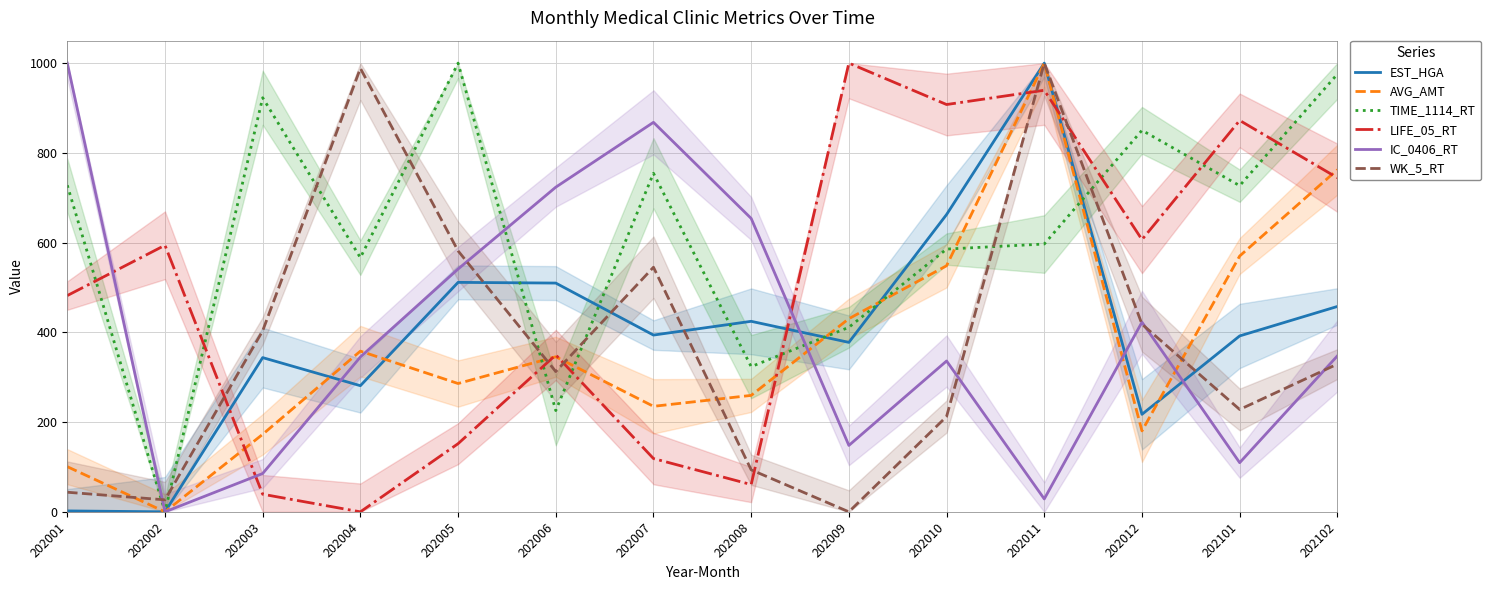

Rank the categories by TIME_1114_RT value from lowest to highest.

202002, 202006, 202008, 202009, 202004, 202010, 202011, 202101, 202001, 202007, 202012, 202003, 202102, 202005